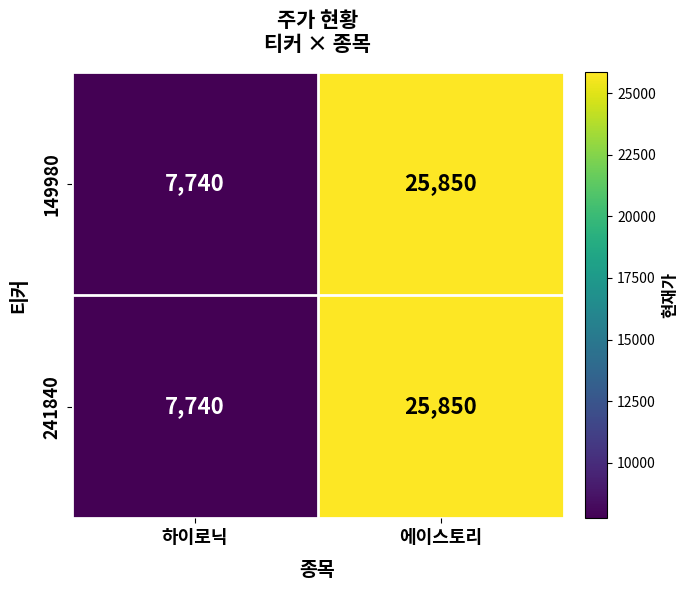

What is the greatest value displayed?

25850